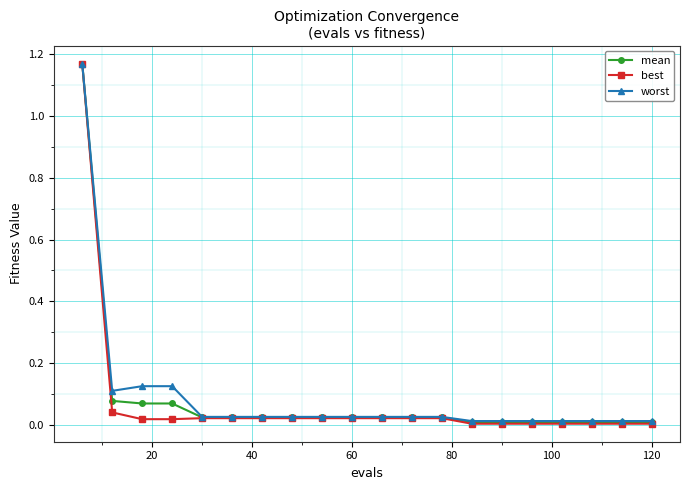

Which series has the widest spread of values?

best